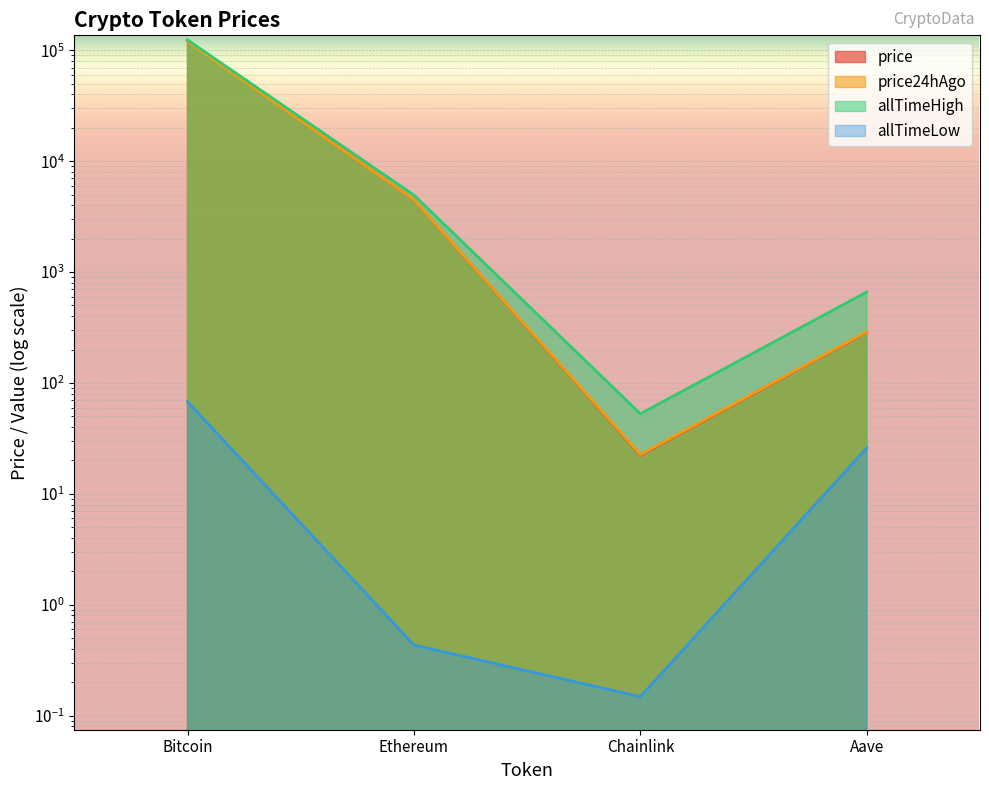

The value of price24hAgo at Aave is 452.7. True or false?

False